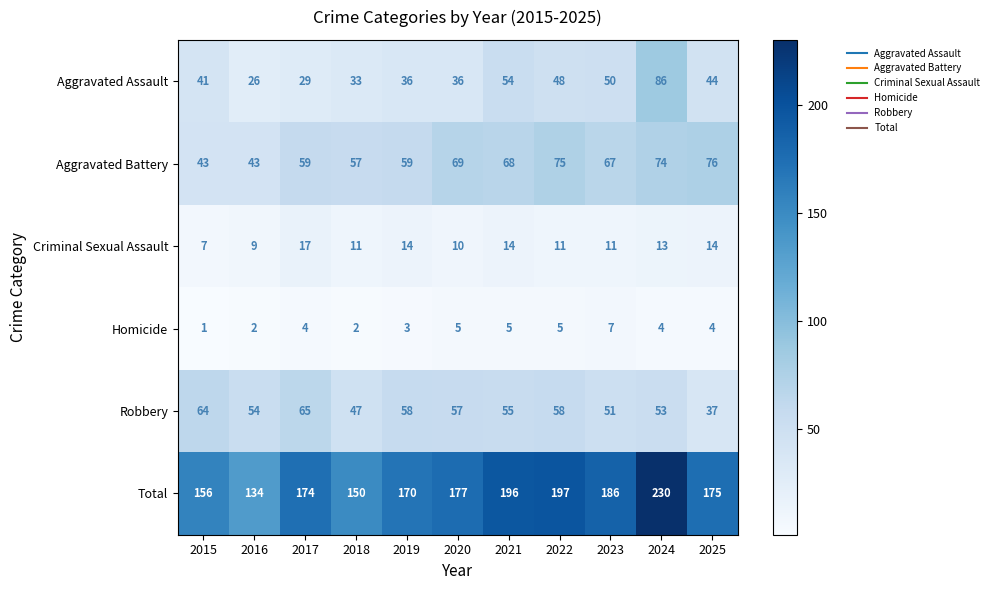

Rank the series at 2019 from highest to lowest value.

Total, Aggravated Battery, Robbery, Aggravated Assault, Criminal Sexual Assault, Homicide